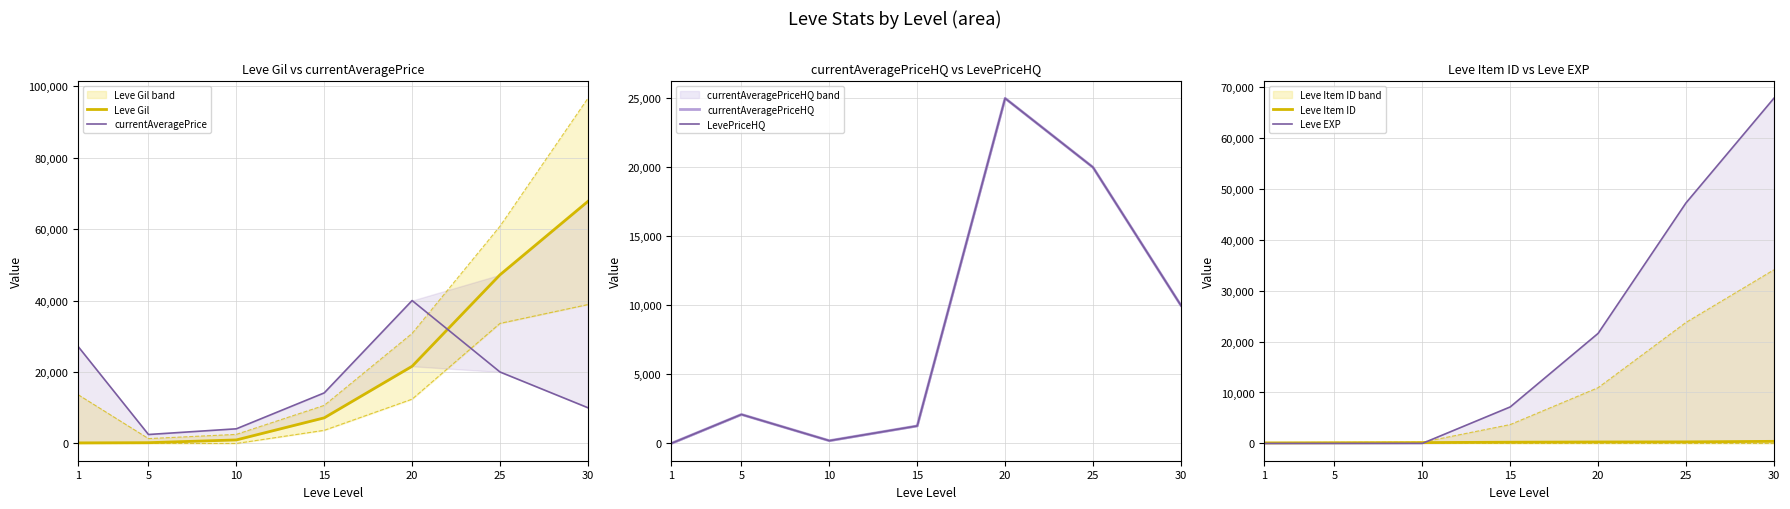

Reading right to left, transcribe all the data shown in this chart.

Leve Gil: 30=67730.0	25=47200.0	20=21600.0	15=7170.0	10=990.0	5=220.0	1=160.0
currentAveragePrice: 30=10001.0	25=20000.0	20=39998.0	15=14149.0	10=4100.0	5=2507.0	1=27128.0
currentAveragePriceHQ: 30=10001.0	25=20000.0	20=25000.0	15=1269.9	10=200.0	5=2100.0	1=0.0
LevePriceHQ: 30=10001.0	25=20000.0	20=25000.0	15=1269.9	10=200.0	5=2100.0	1=0.0
Leve Item ID: 30=416.0	25=310.0	20=292.0	15=247.0	10=172.0	5=140.0	1=113.0
Leve EXP: 30=67730.0	25=47200.0	20=21600.0	15=7170.0	10=9.0	5=5.0	1=1.0